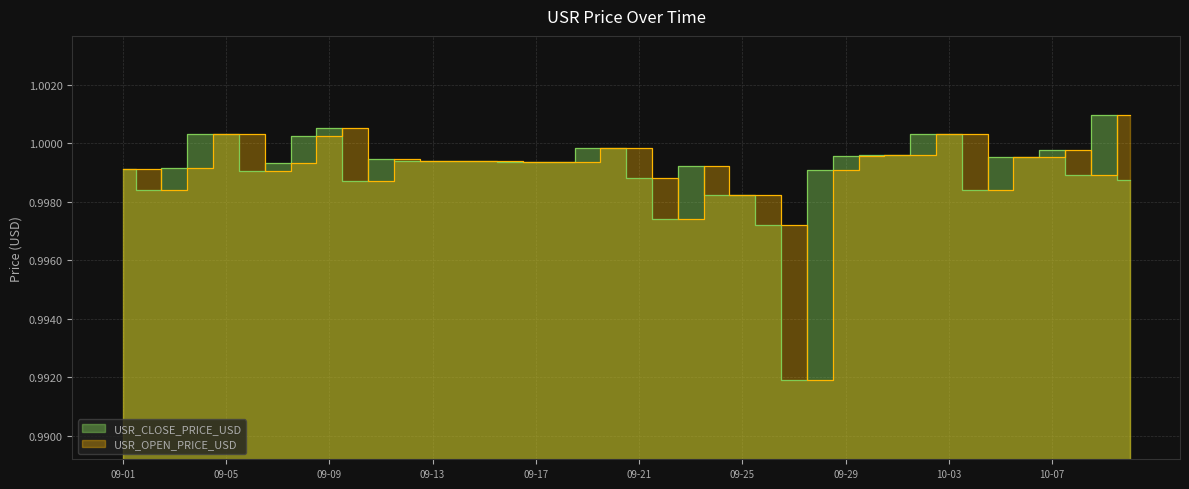

The value of USR_CLOSE_PRICE_USD at 2024-09-24 is 1.0. True or false?

True